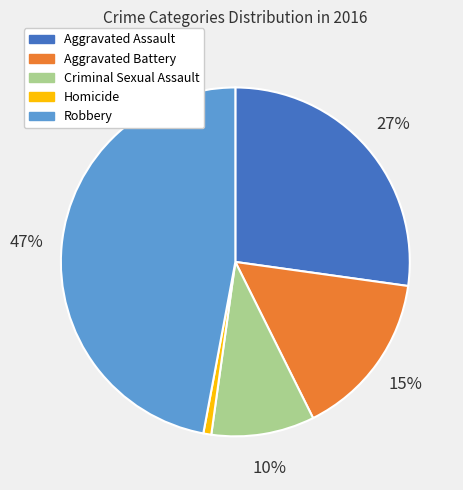

Does Aggravated Assault represent more than half of the total?

No